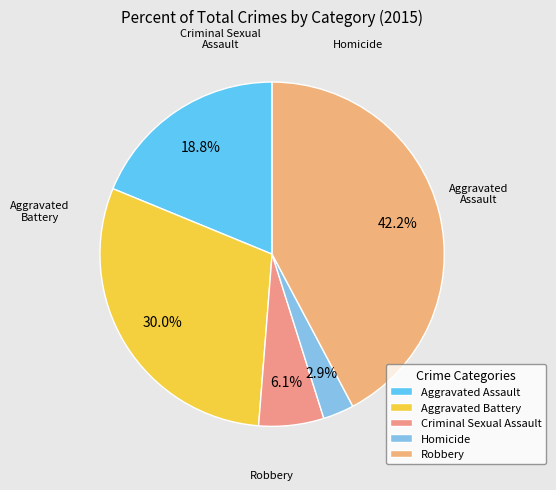

To the nearest percent, what is the average slice percentage?

20%